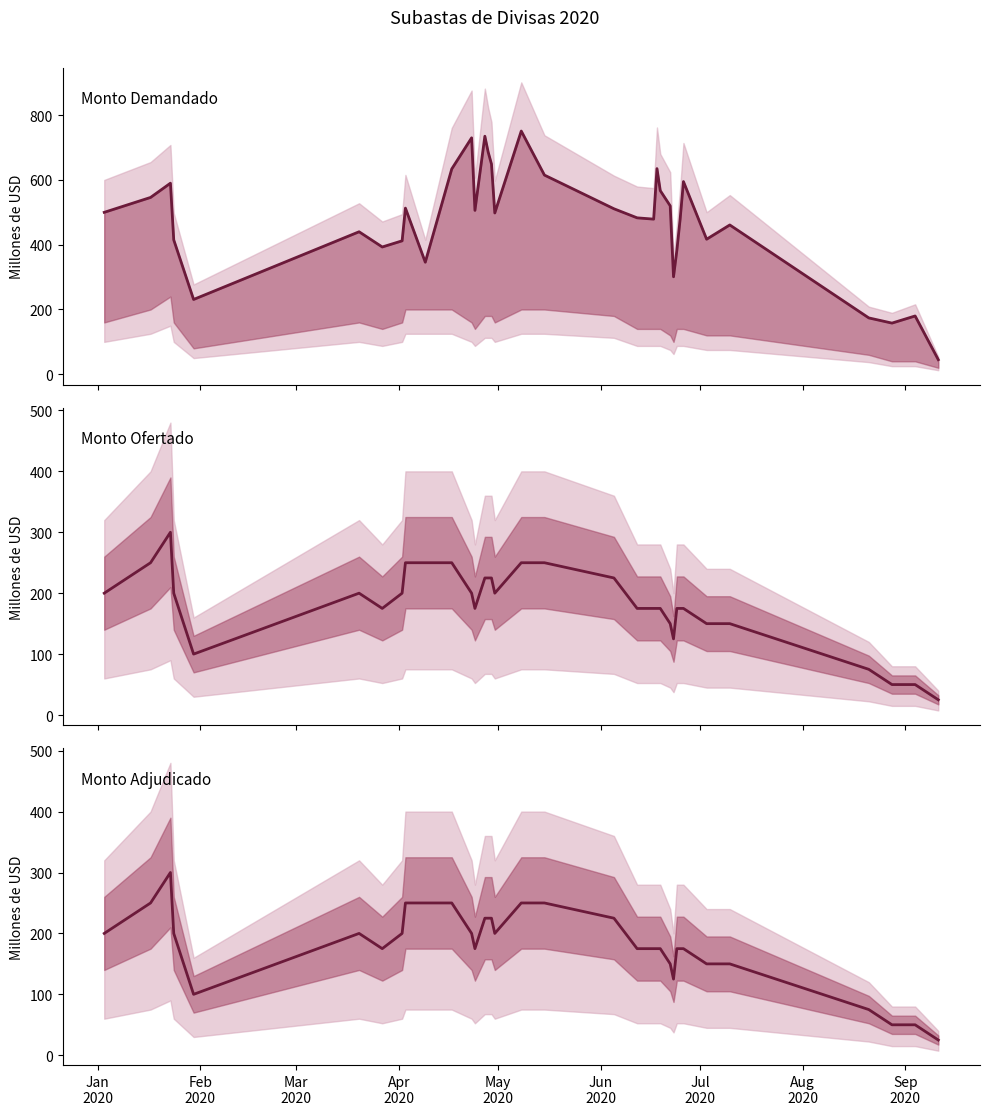

Which series has the largest total across all categories?

Monto Demandado (Millones de USD)